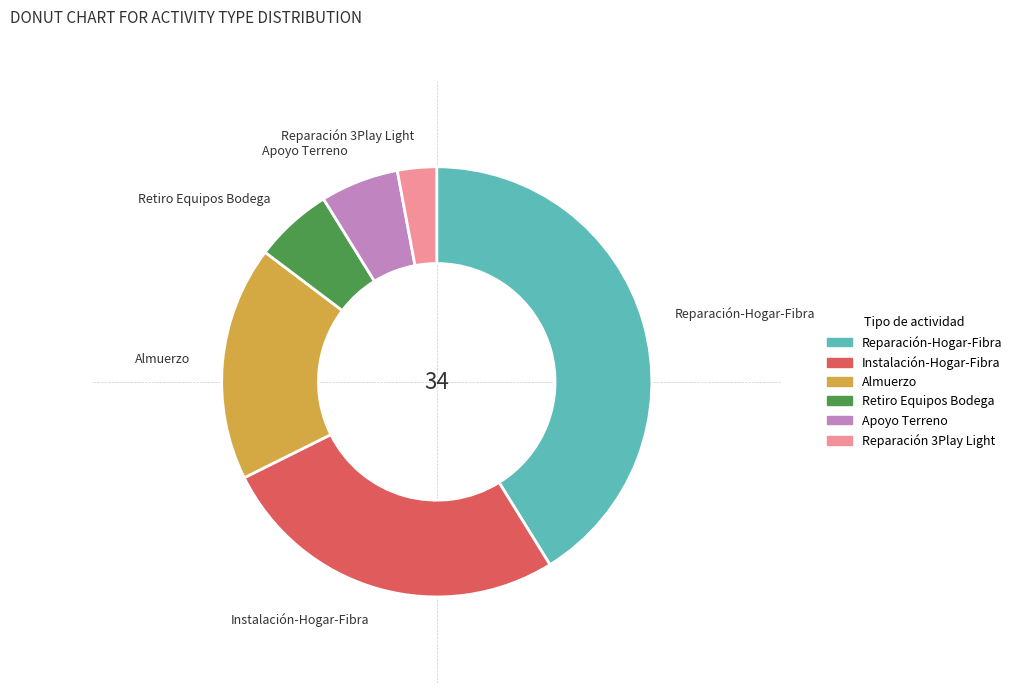

Approximately how many times larger is the value at Retiro Equipos Bodega compared to Instalación-Hogar-Fibra?

0.2